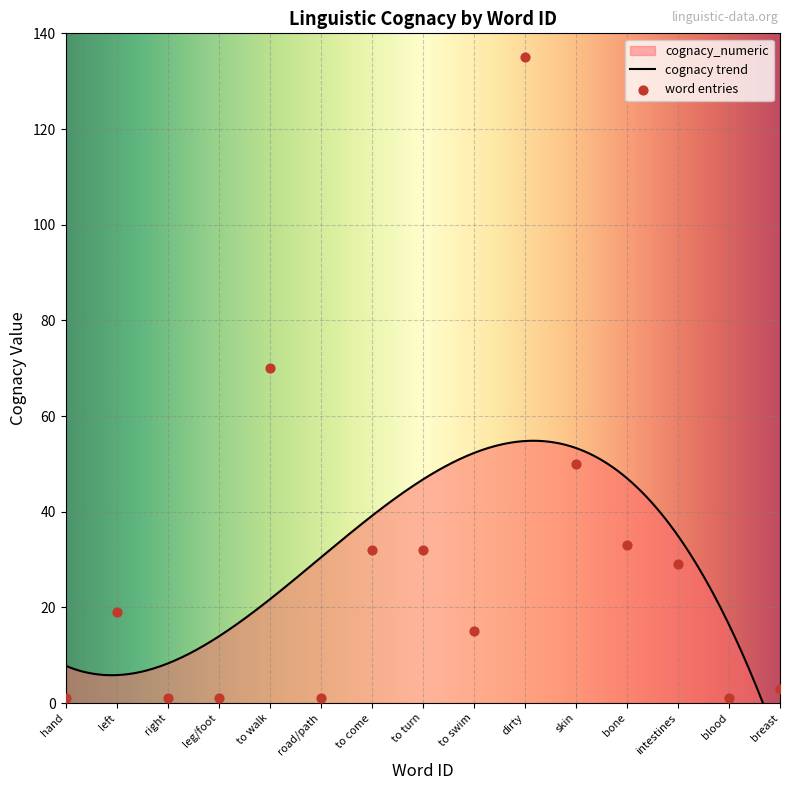

What is the change in value from to come to dirty?

+103